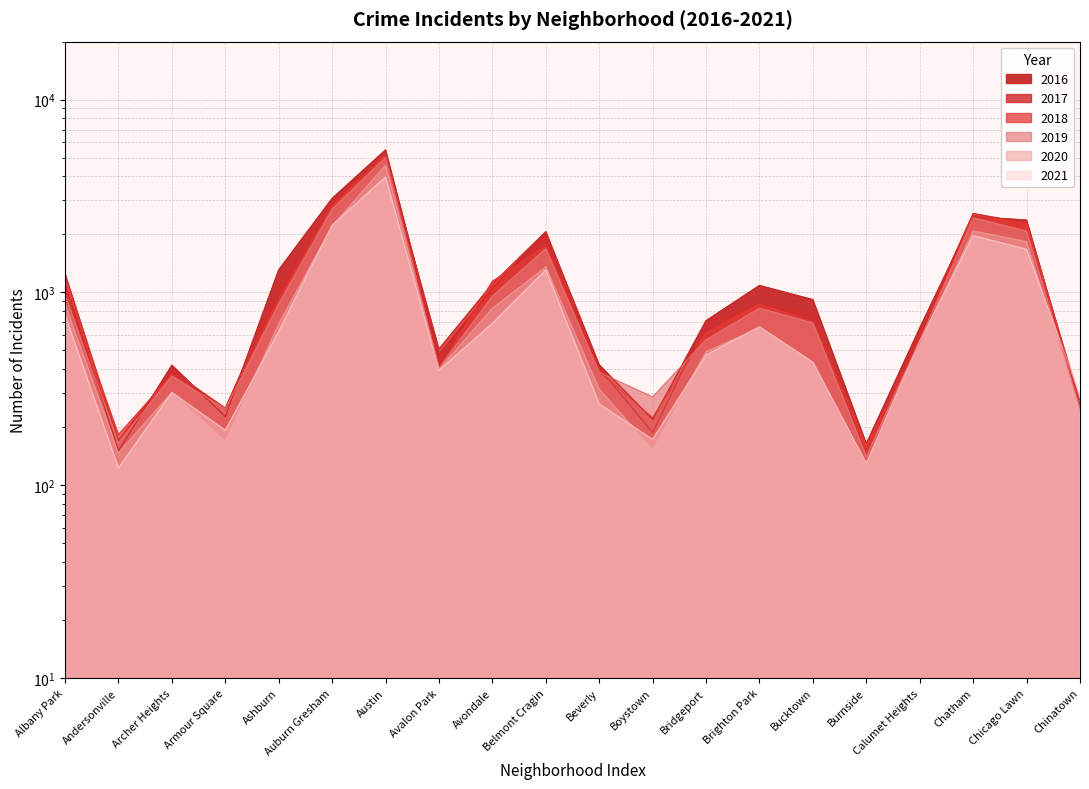

How many values in the 2019 series exceed 694?

9